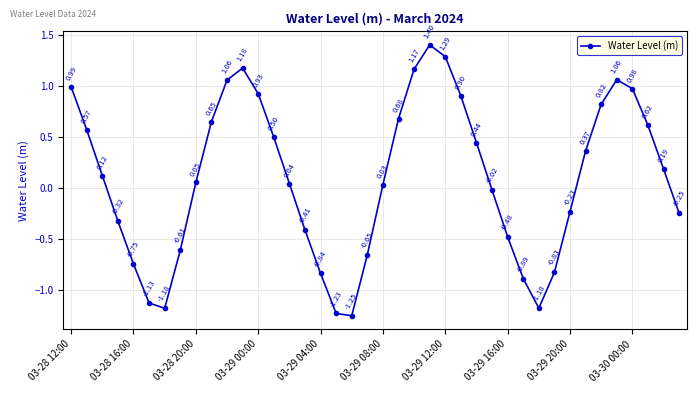

What is the difference between the second highest and minimum values?

2.5